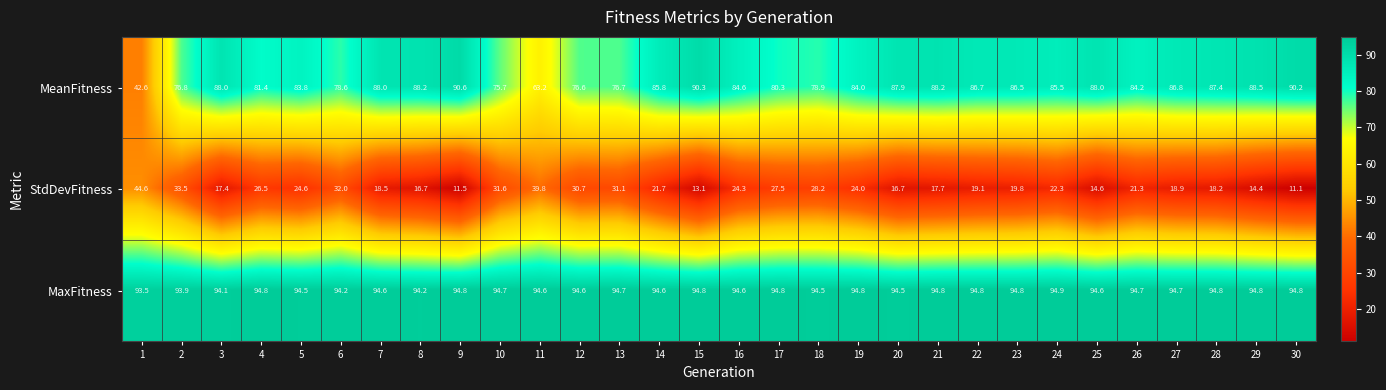

What is the sum of the StdDevFitness values at 10 and 24?

53.9